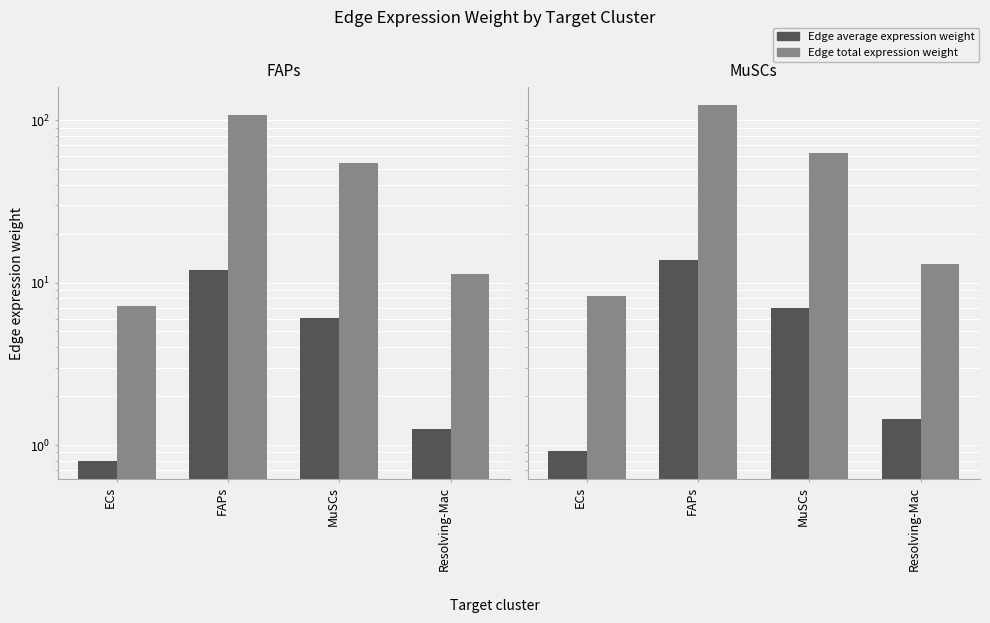

The value of Edge total expression weight at Resolving-Mac is 13.0. True or false?

True